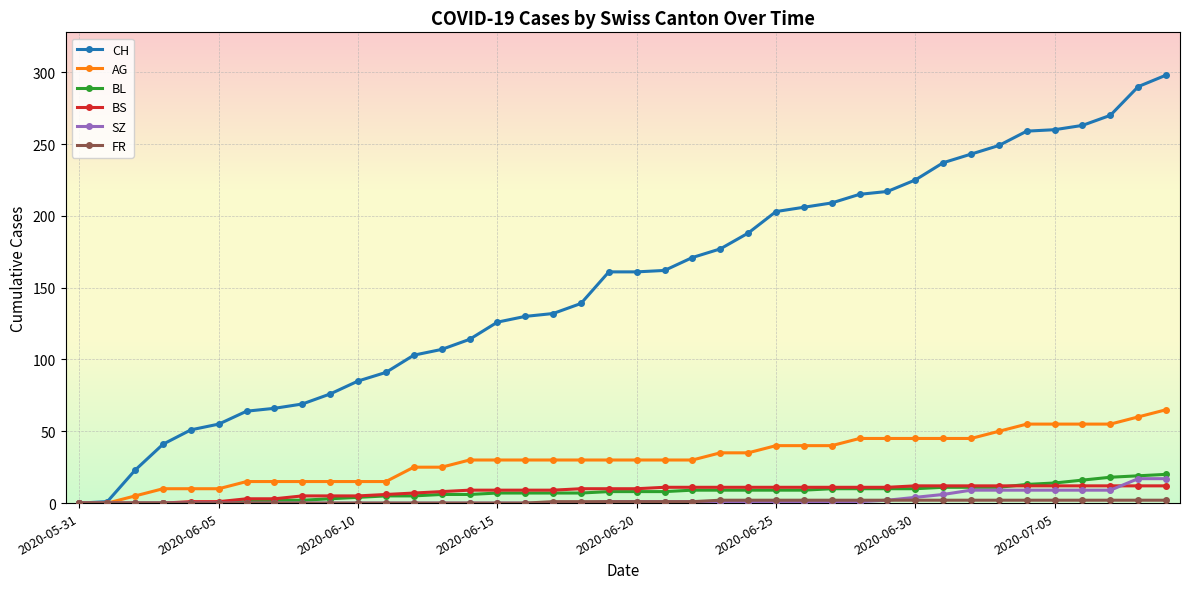

Which series has the widest spread of values?

CH